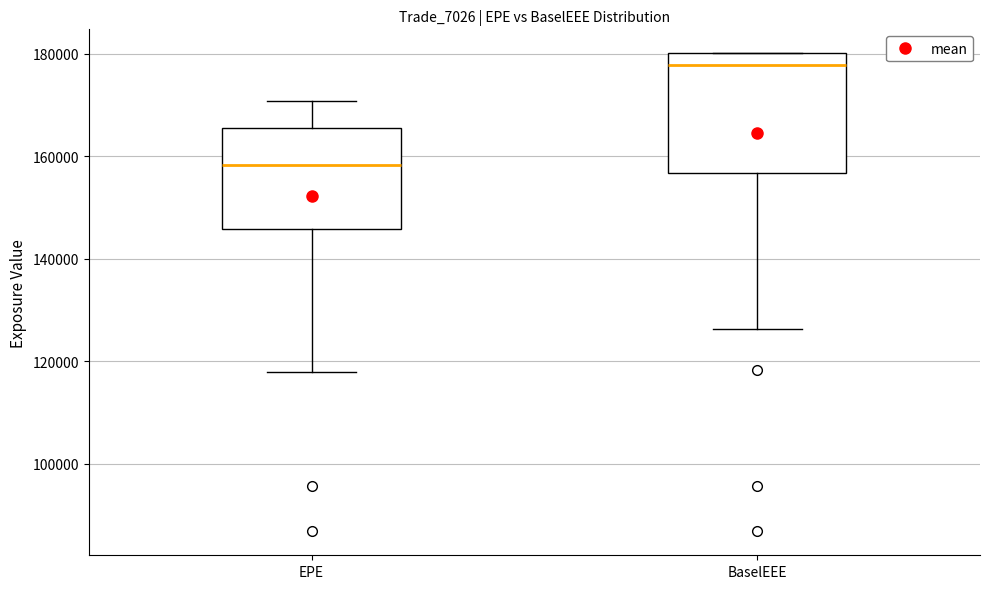

Where does the median line of the box for BaselEEE sit on the y-axis? The values are not printed on the chart, so give them approximately, as read against the axis.

178000